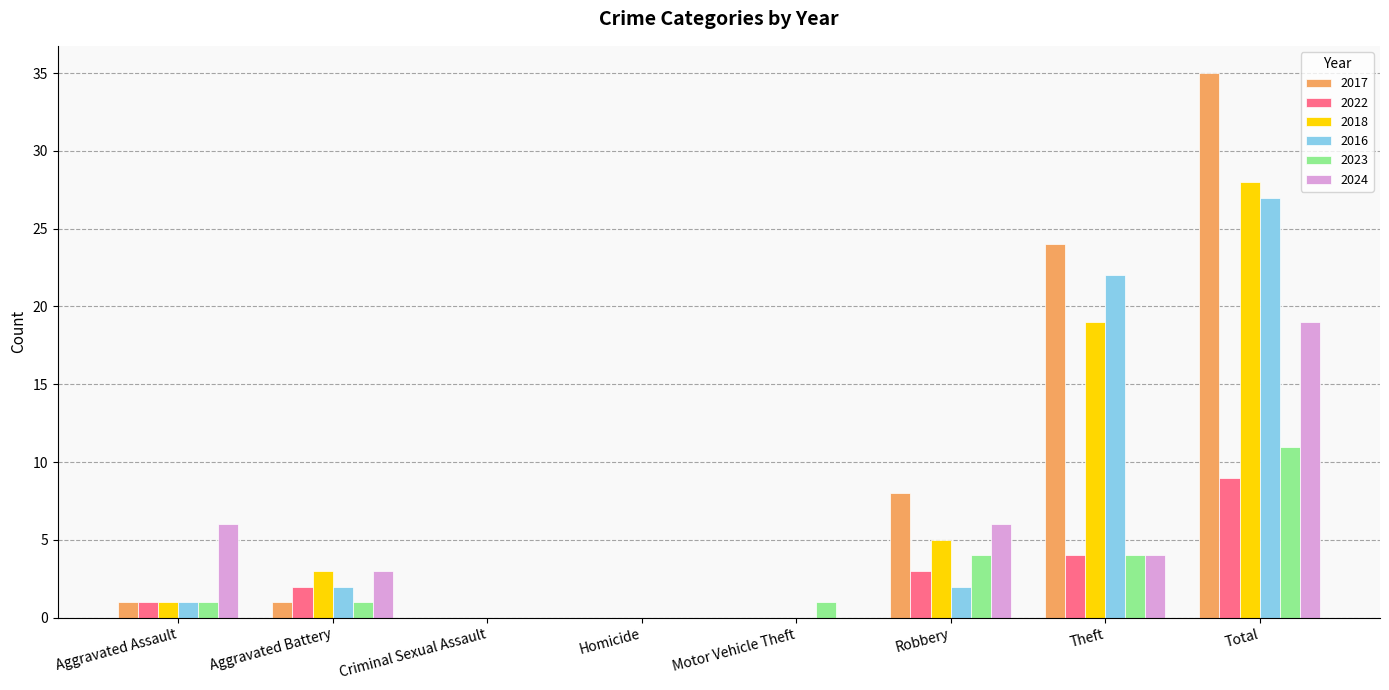

Where does the 2024 series first go above 4?

Aggravated Assault